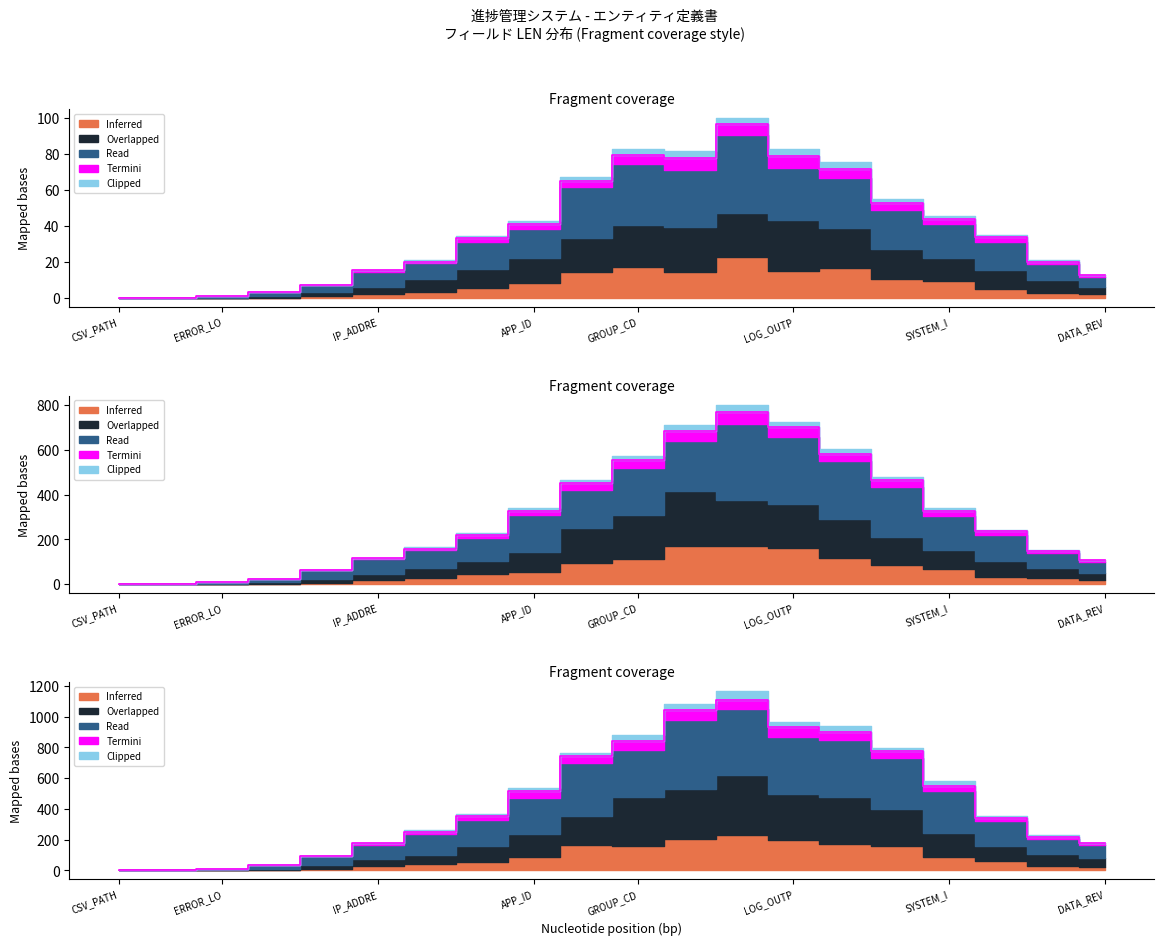

How many data points in Read are less than 33?

9